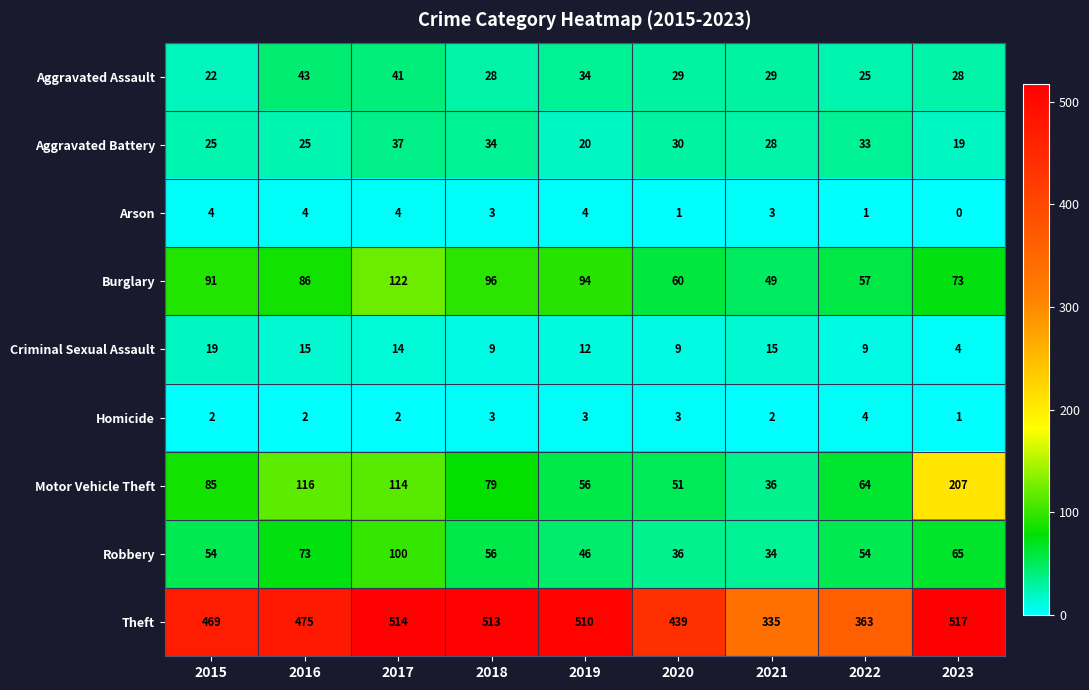

Which series has the widest spread of values?

Theft